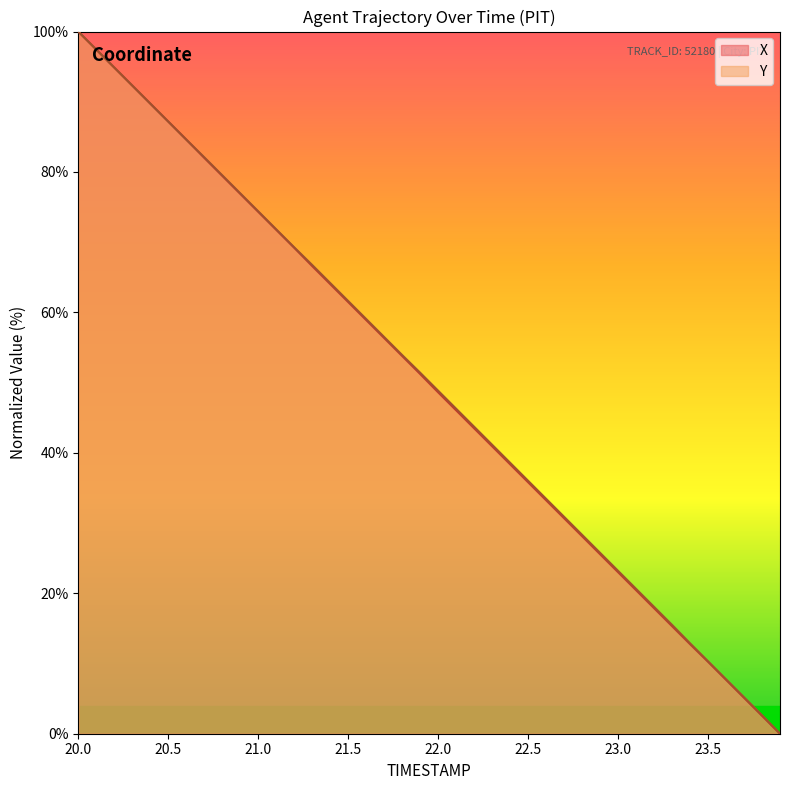

True or false: X has a value of 125.0 at 20.9.

False